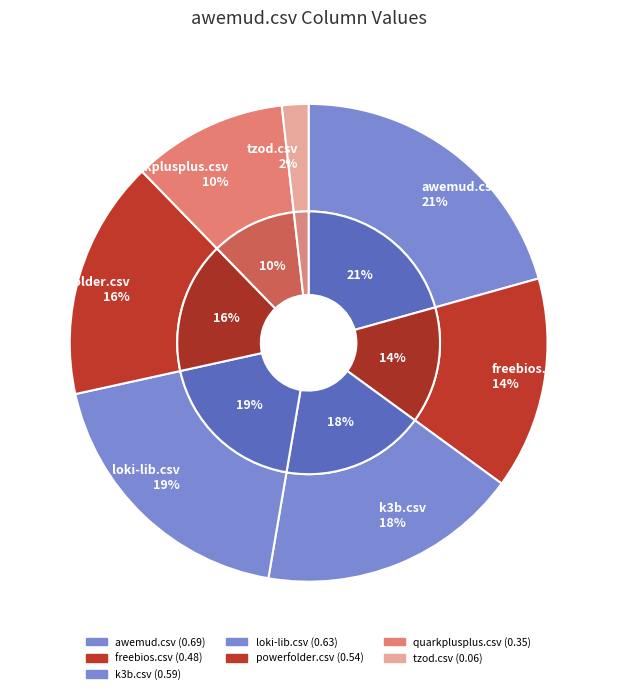

Is k3b.csv the majority of the pie?

No